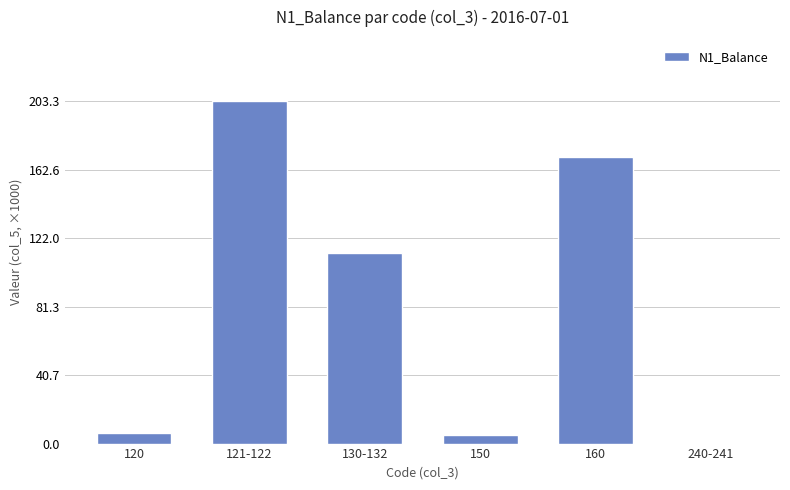

The value at 130-132 is 113.5. True or false?

True